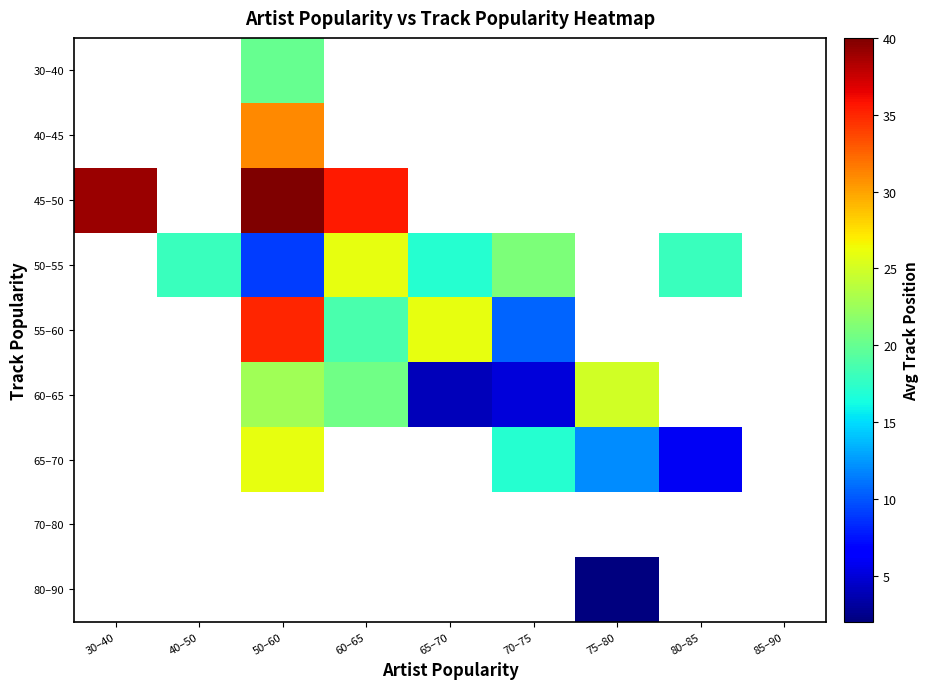

Which label corresponds to the smallest value in the chart?

75–80